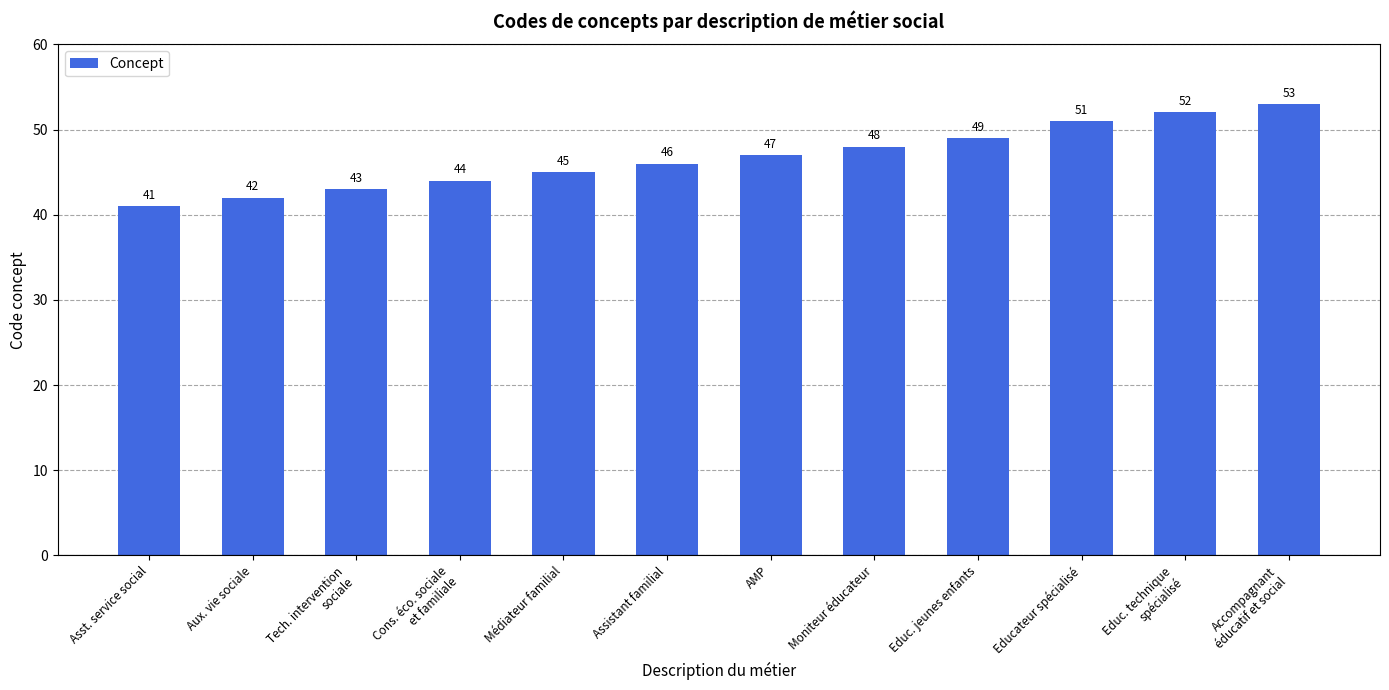

What is the difference between the values at Médiateur familial and Tech. intervention
sociale?

2